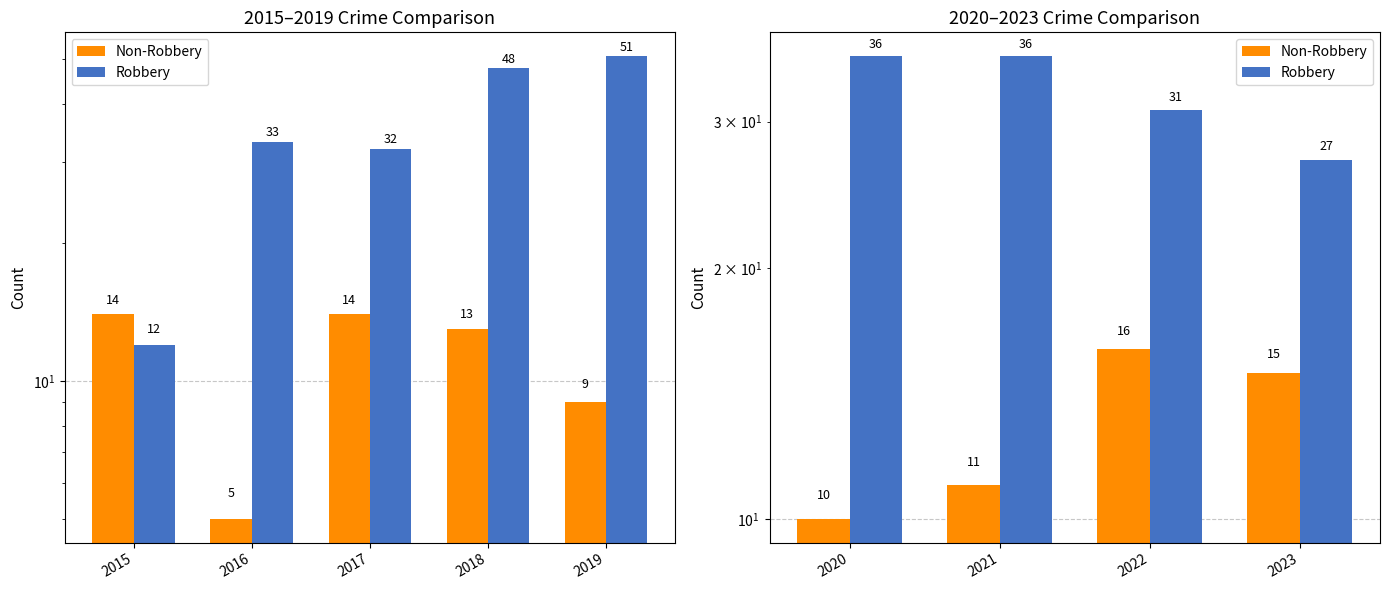

What is the value of the Non-Robbery bar at the 2nd from the left?

11